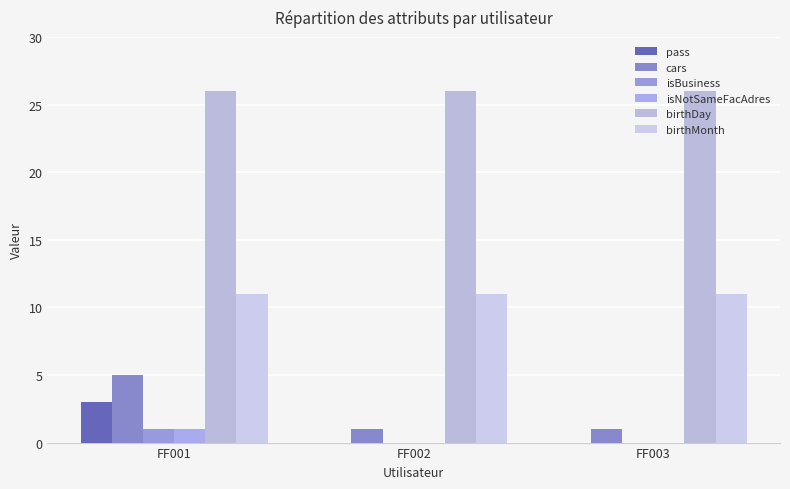

The pass series shows 0 at FF003. True or false?

True